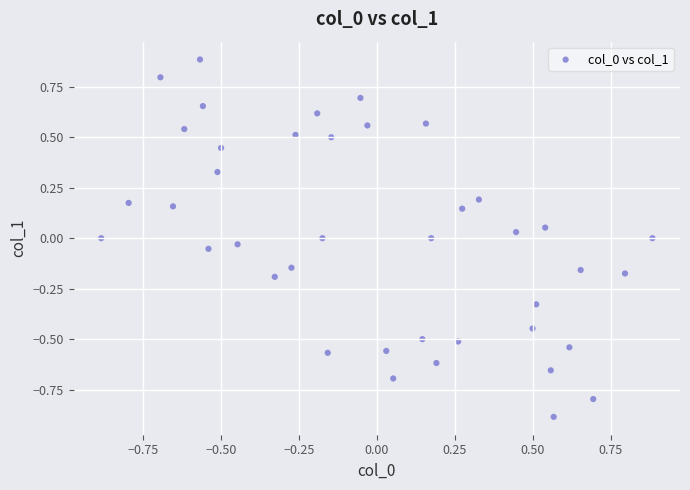

What is the range of X values (max minus min)?

1.8